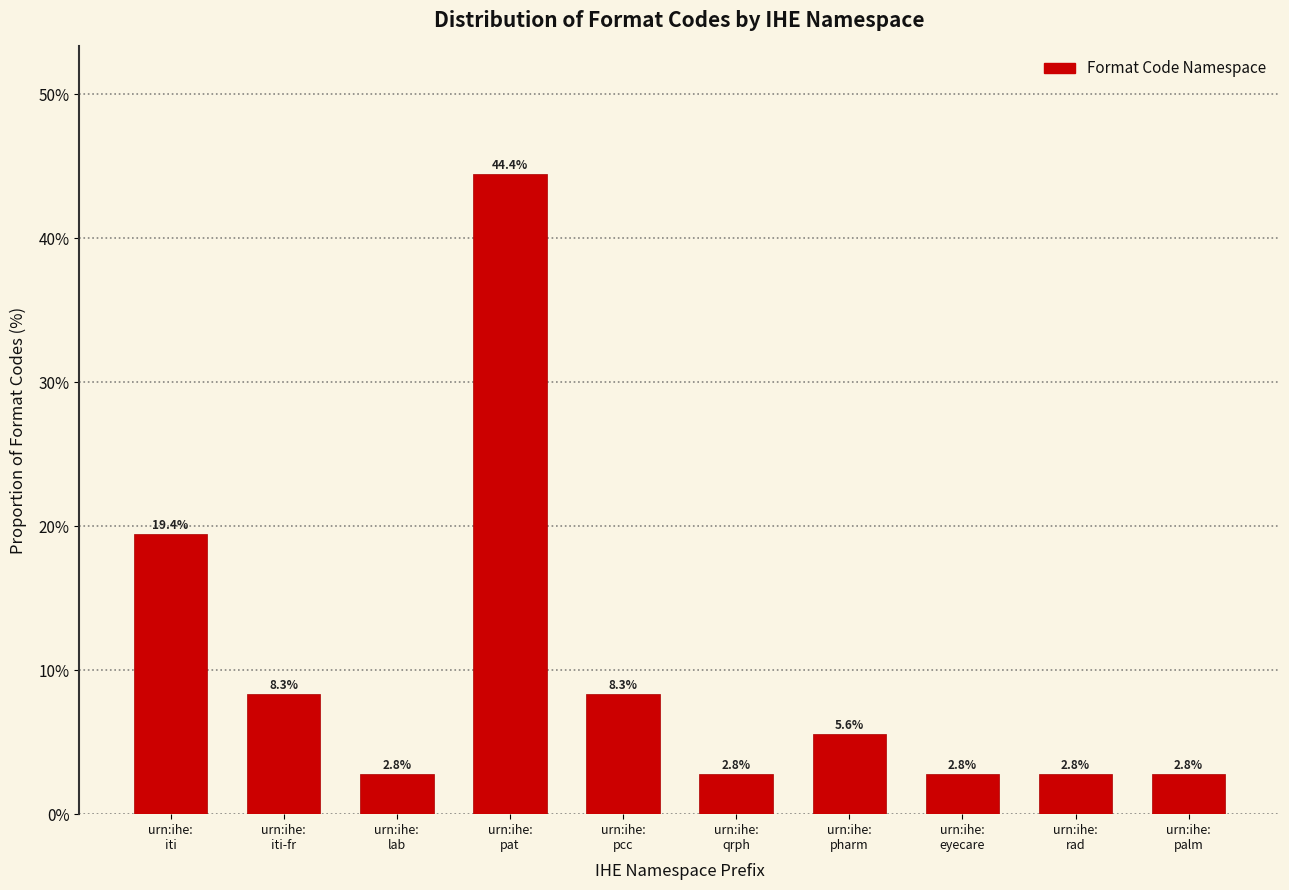

Reading left to right, transcribe all the data shown in this chart.

19.4	8.3	2.8	44.4	8.3	2.8	5.6	2.8	2.8	2.8